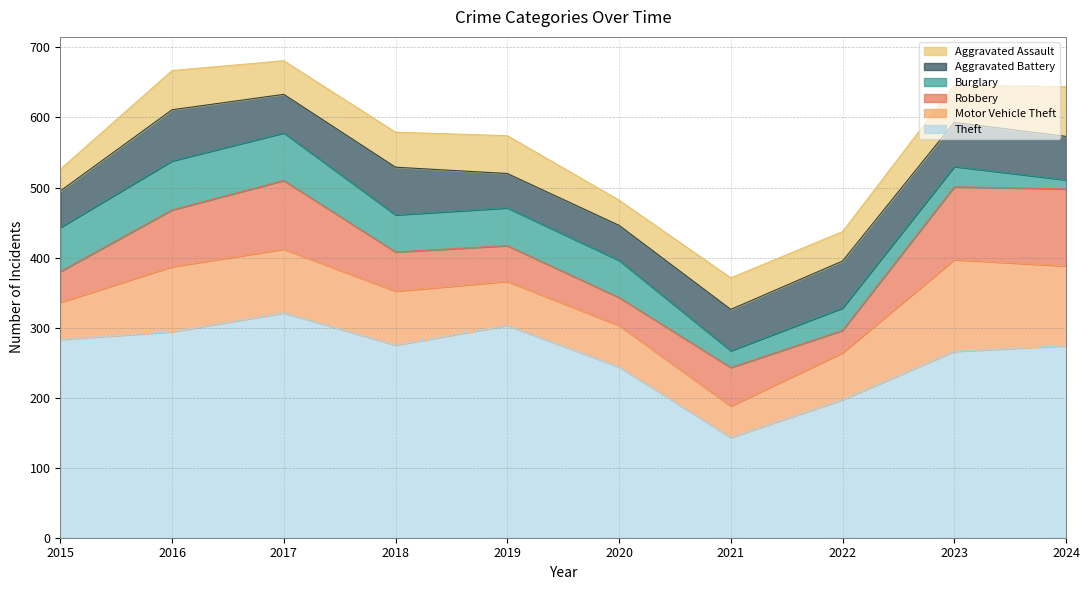

What is the total value across all series at 2016?

667